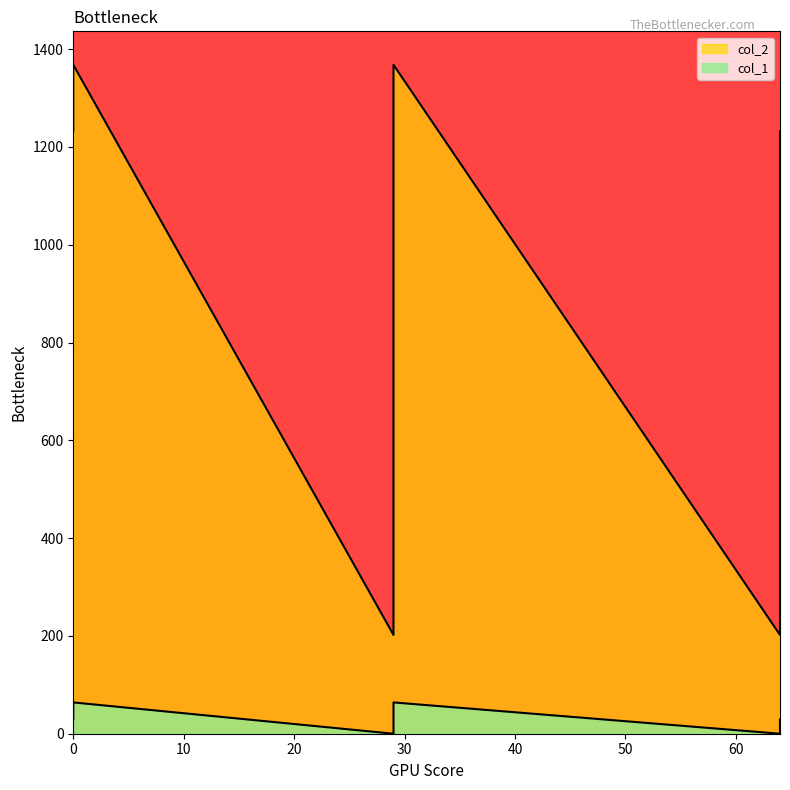

True or false: col_2 and col_1 intersect in this chart.

False